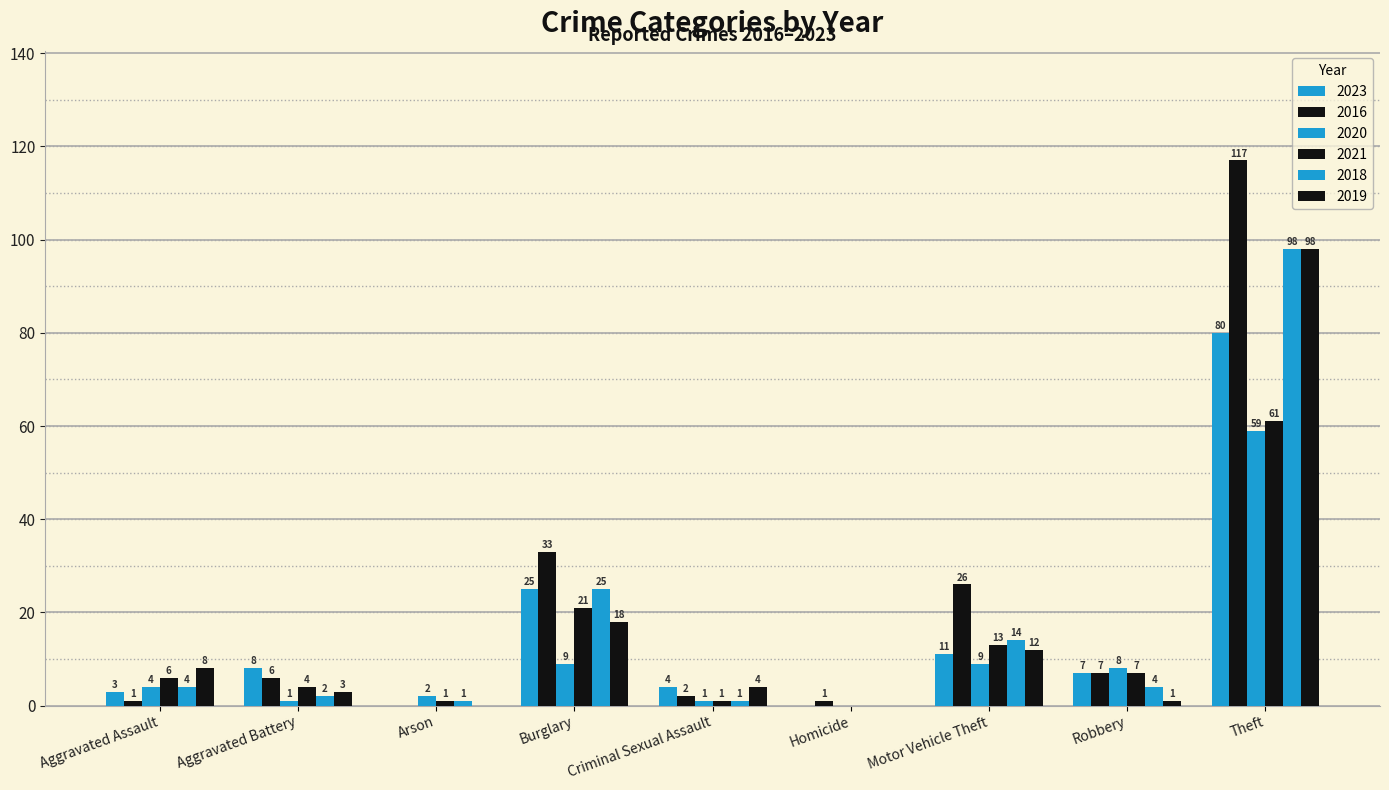

Reading left to right, extract all data points from this chart.

2023: Aggravated Assault=3	Aggravated Battery=8	Arson=0	Burglary=25	Criminal Sexual Assault=4	Homicide=0	Motor Vehicle Theft=11	Robbery=7	Theft=80	Total=139
2016: Aggravated Assault=1	Aggravated Battery=6	Arson=0	Burglary=33	Criminal Sexual Assault=2	Homicide=1	Motor Vehicle Theft=26	Robbery=7	Theft=117	Total=193
2020: Aggravated Assault=4	Aggravated Battery=1	Arson=2	Burglary=9	Criminal Sexual Assault=1	Homicide=0	Motor Vehicle Theft=9	Robbery=8	Theft=59	Total=93
2021: Aggravated Assault=6	Aggravated Battery=4	Arson=1	Burglary=21	Criminal Sexual Assault=1	Homicide=0	Motor Vehicle Theft=13	Robbery=7	Theft=61	Total=114
2018: Aggravated Assault=4	Aggravated Battery=2	Arson=1	Burglary=25	Criminal Sexual Assault=1	Homicide=0	Motor Vehicle Theft=14	Robbery=4	Theft=98	Total=149
2019: Aggravated Assault=8	Aggravated Battery=3	Arson=0	Burglary=18	Criminal Sexual Assault=4	Homicide=0	Motor Vehicle Theft=12	Robbery=1	Theft=98	Total=144